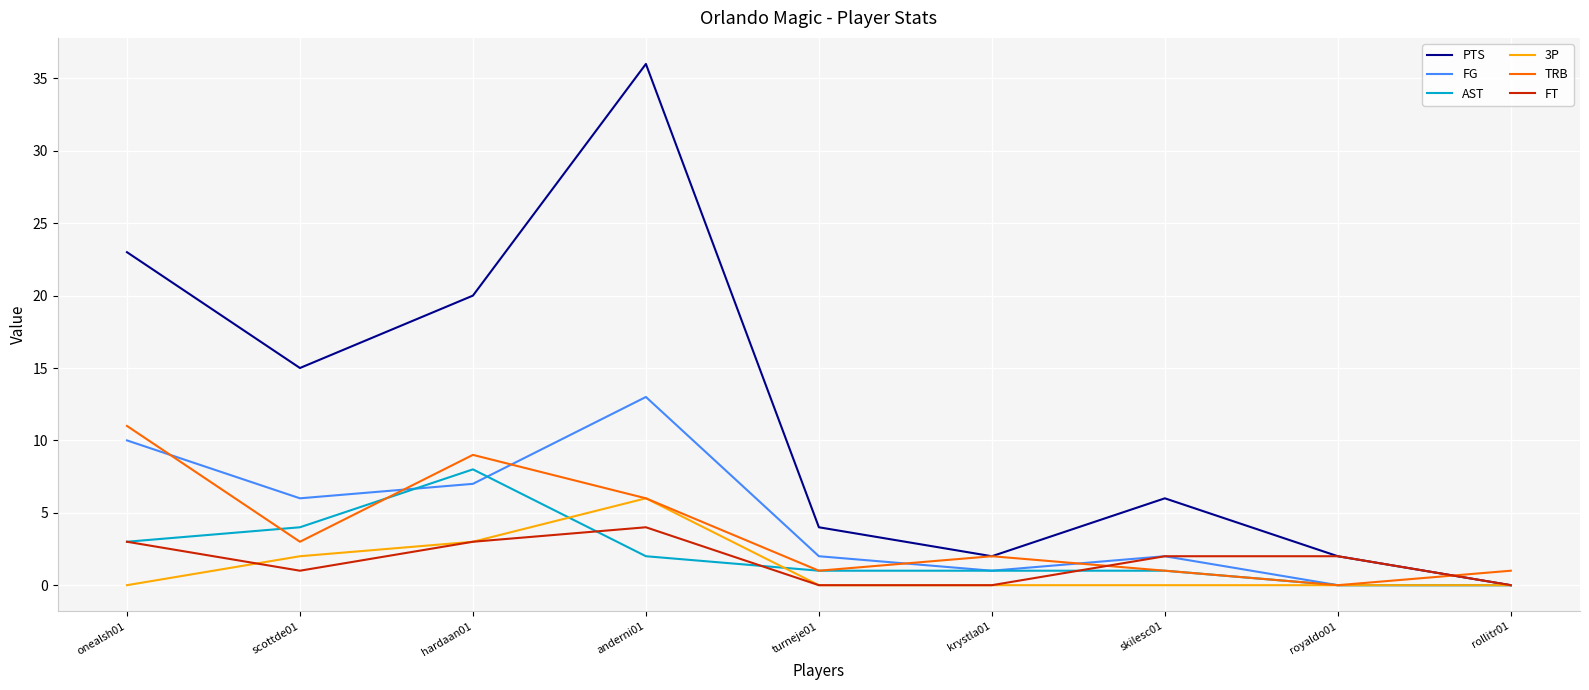

Which series changed the most between onealsh01 and turneje01?

PTS